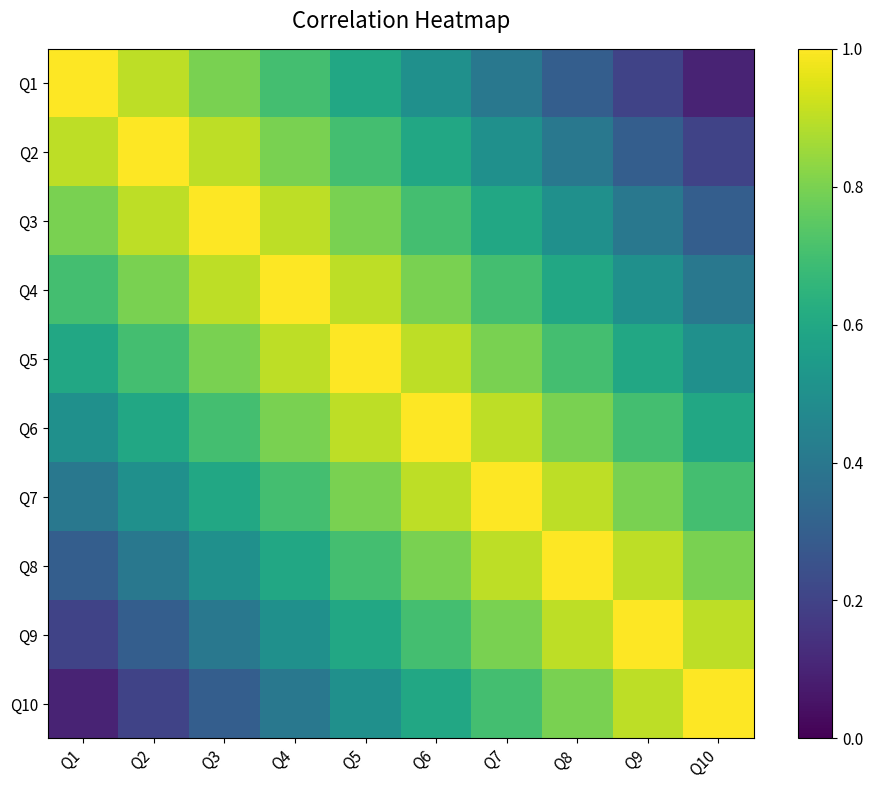

What is the total value across all series at Q1?

5.5